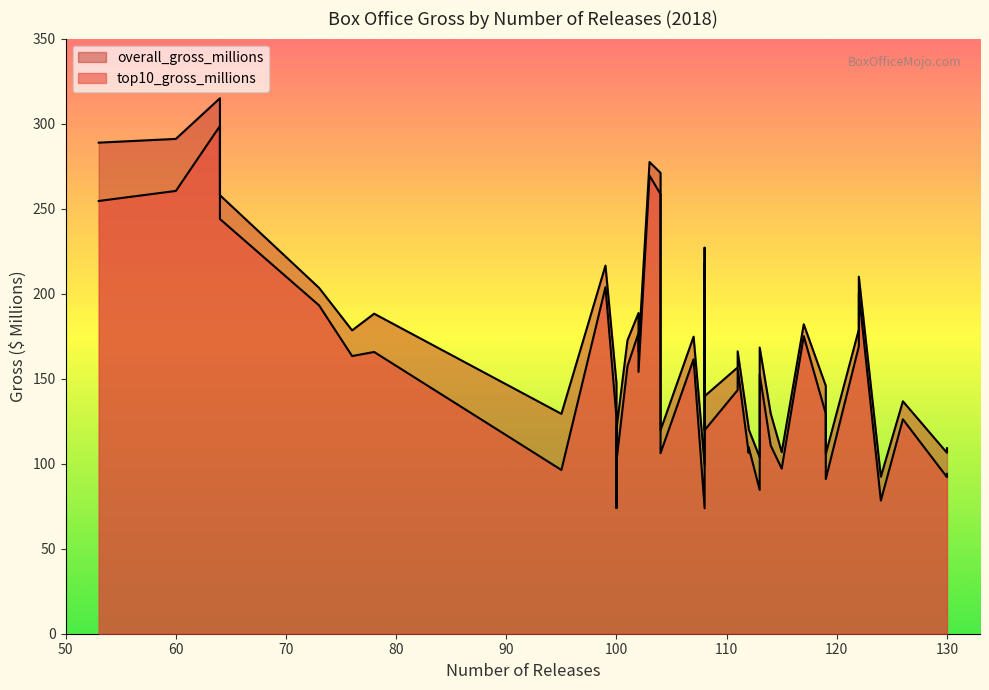

Rank the series by their maximum value, from highest to lowest.

overall_gross_millions, top10_gross_millions